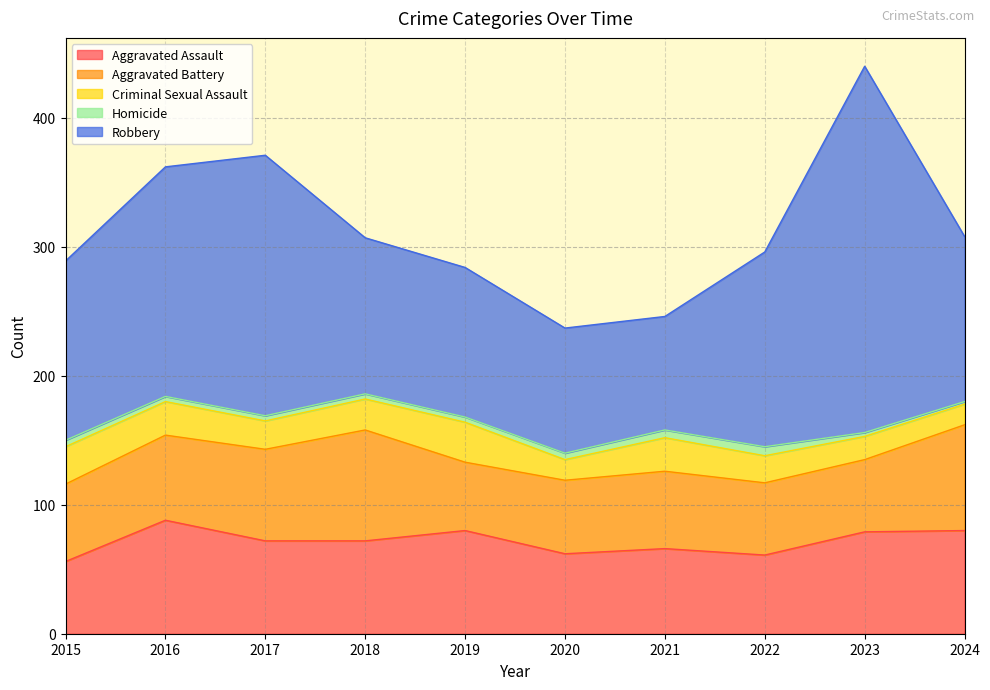

Rank the categories by Robbery value from lowest to highest.

2021, 2020, 2019, 2018, 2024, 2015, 2022, 2016, 2017, 2023